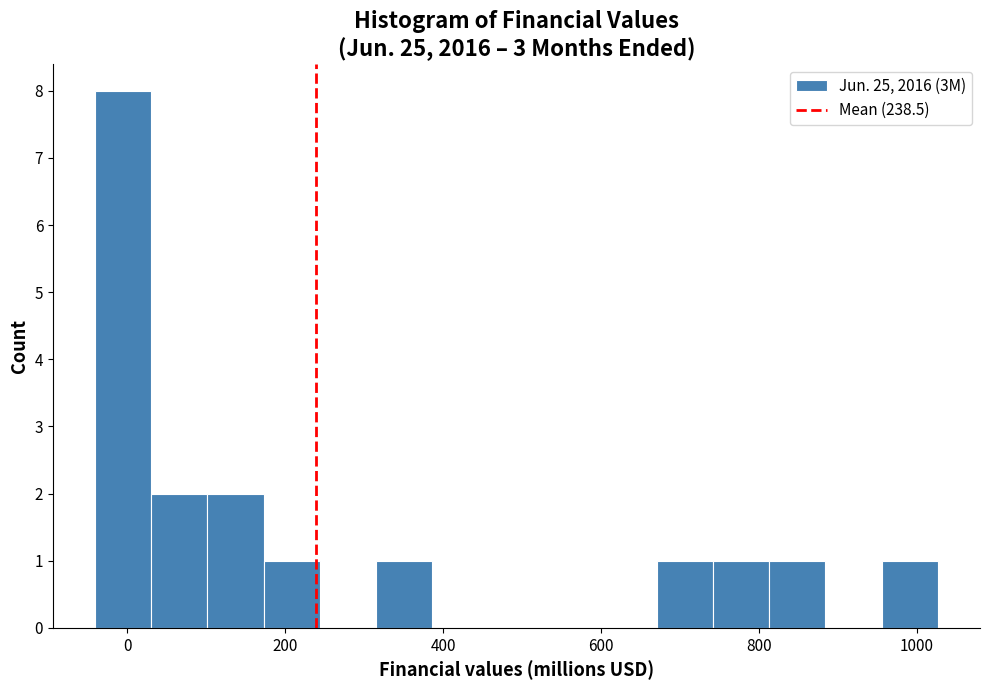

Around what value on the x-axis is the tallest bar? Give the approximate position of its centre, as read against the axis.

0